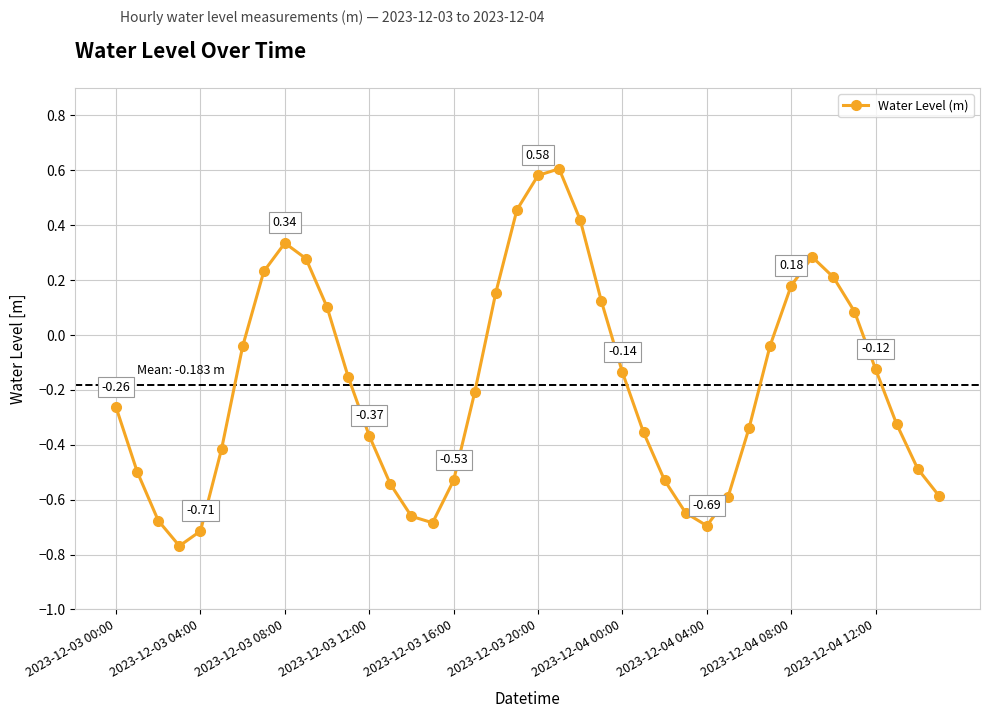

What is the difference between the maximum and minimum values?

1.4